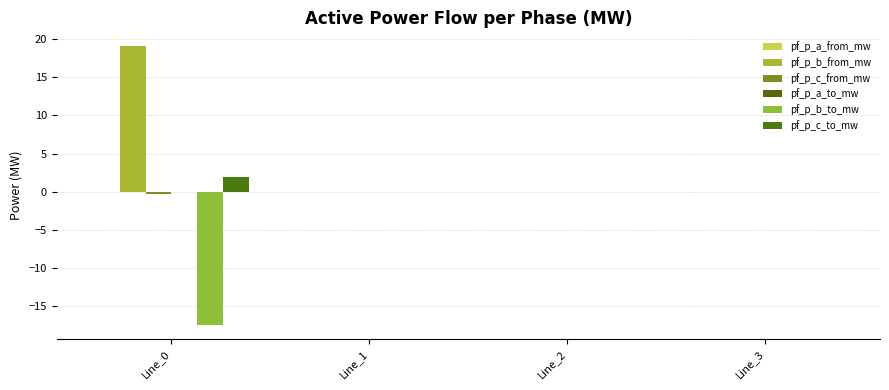

Which series has the largest total across all categories?

pf_p_b_from_mw